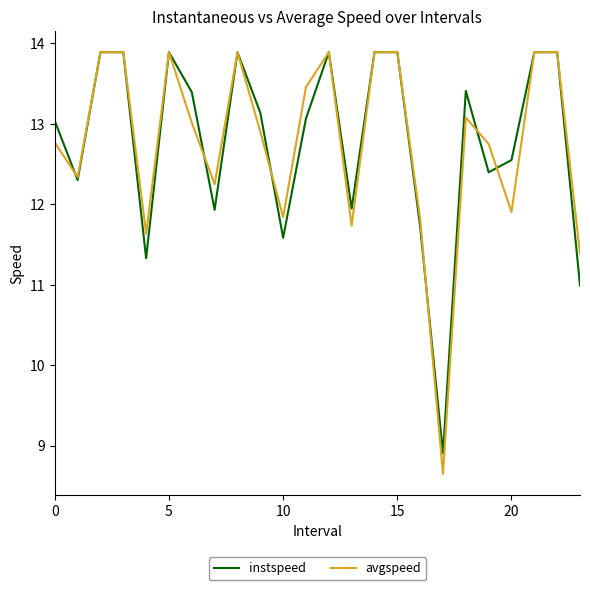

Which series has the widest spread of values?

avgspeed